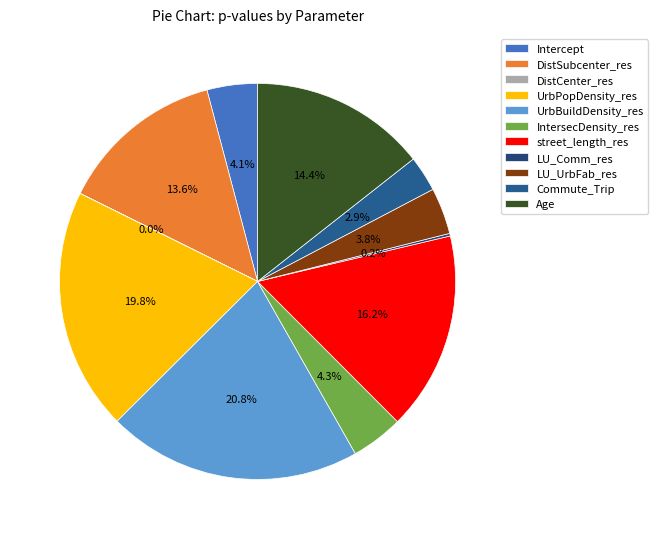

What portion of the pie excludes Age?

85.6%